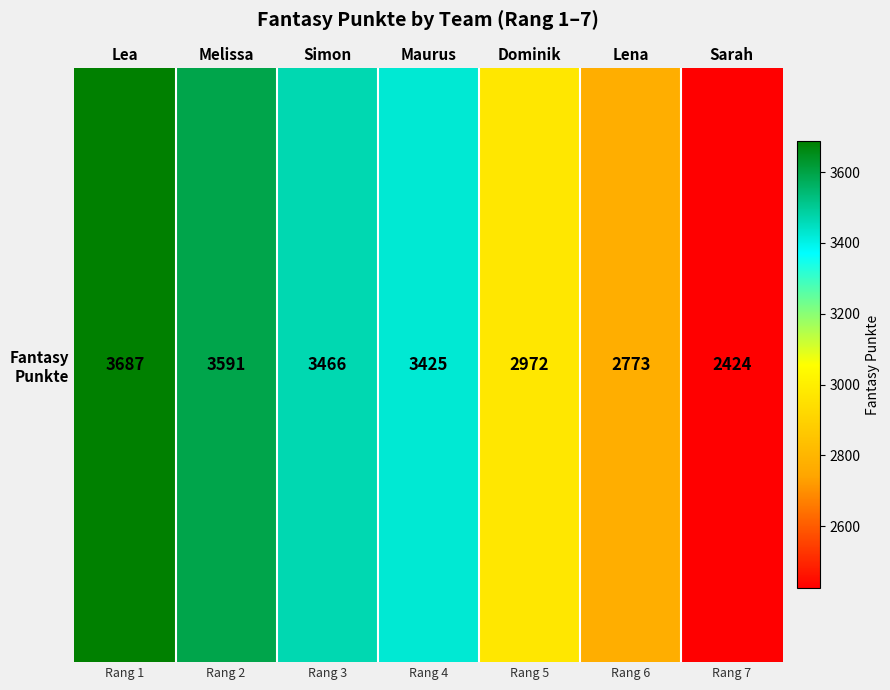

At which category does the chart reach its peak across all series?

Lea